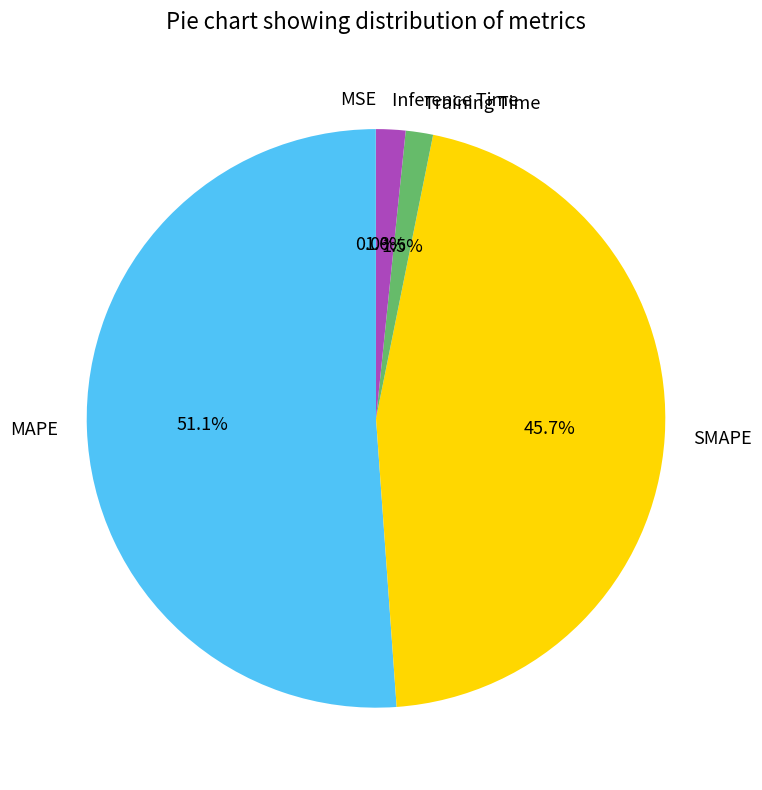

Which slice is the largest?

MAPE